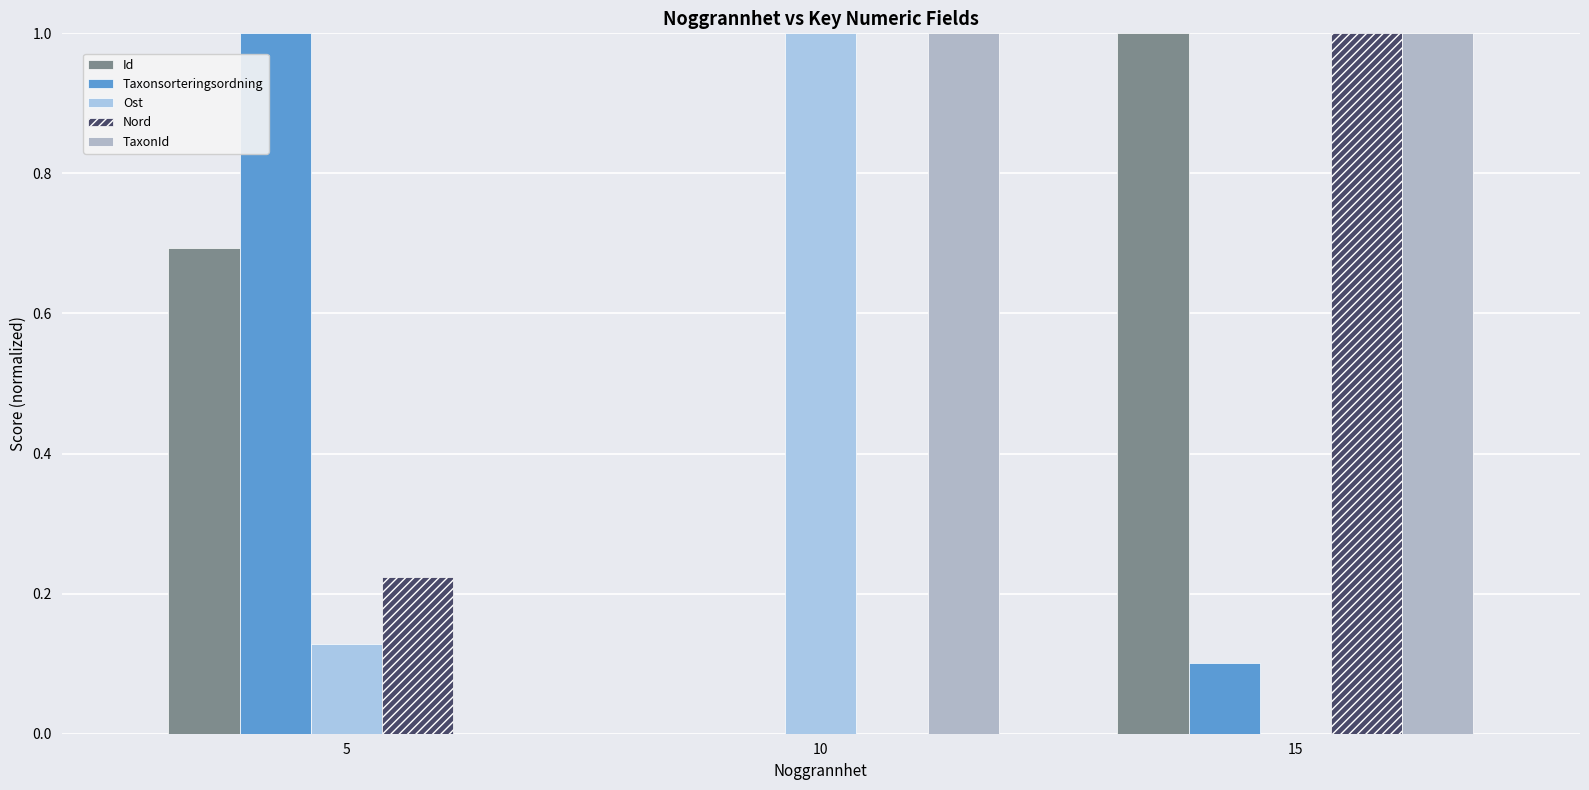

At which category is the sum across all series the highest?

15